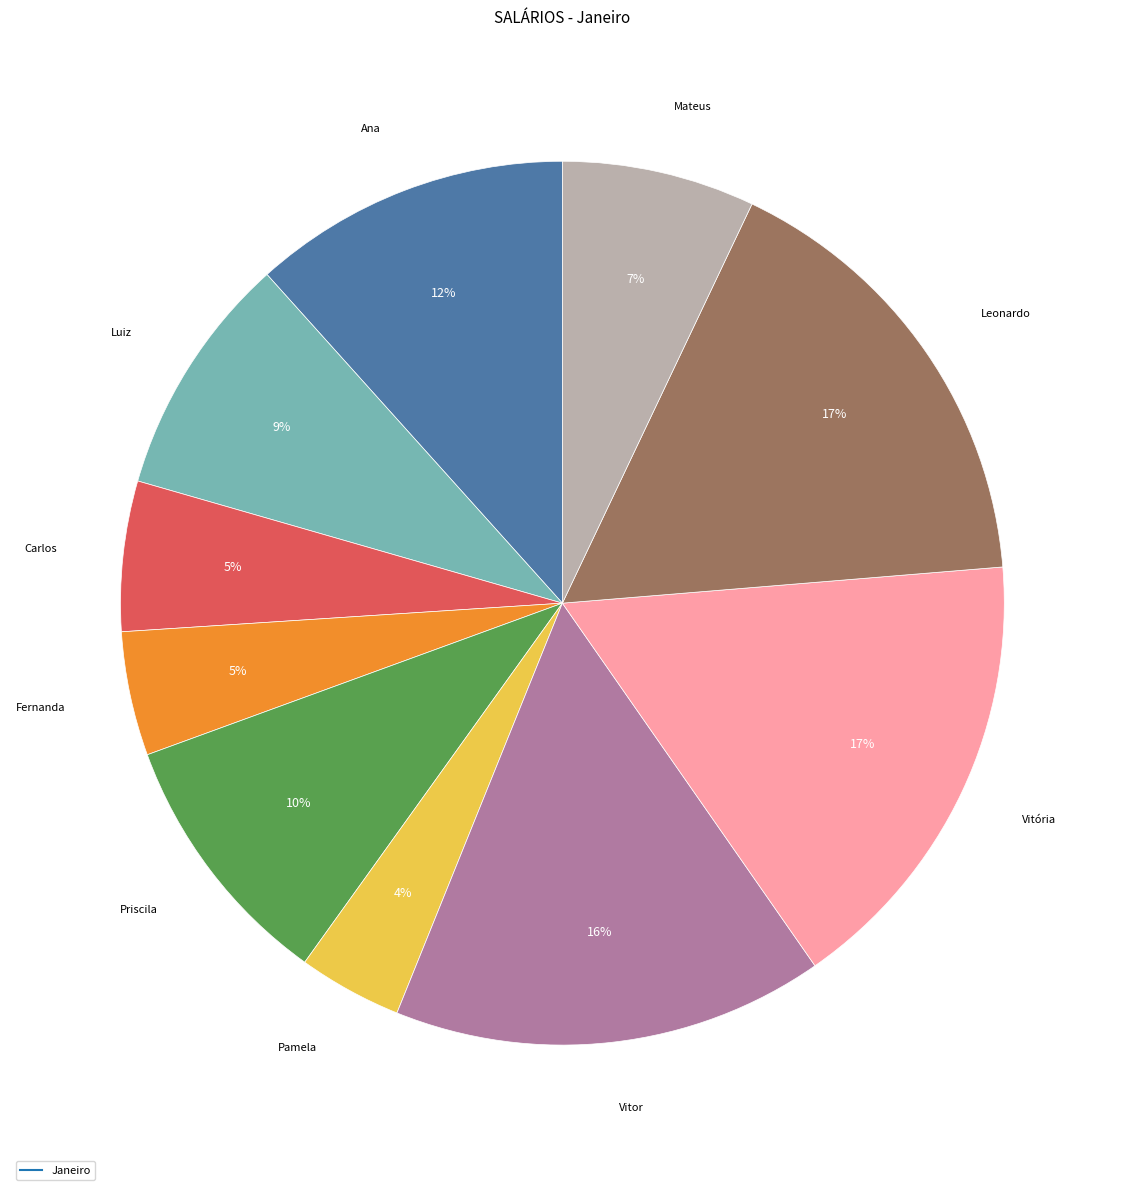

To the nearest percent, what is the difference between the largest and smallest slice percentages?

13%